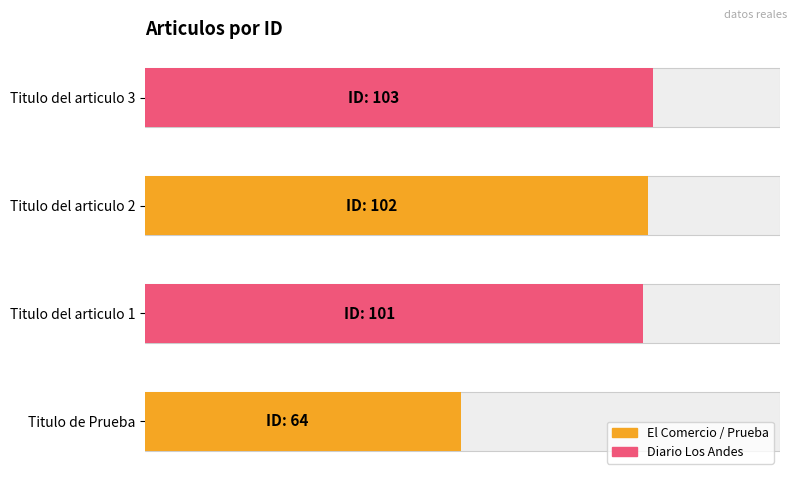

Reading left to right, list all the values displayed in this chart.

64	101	102	103